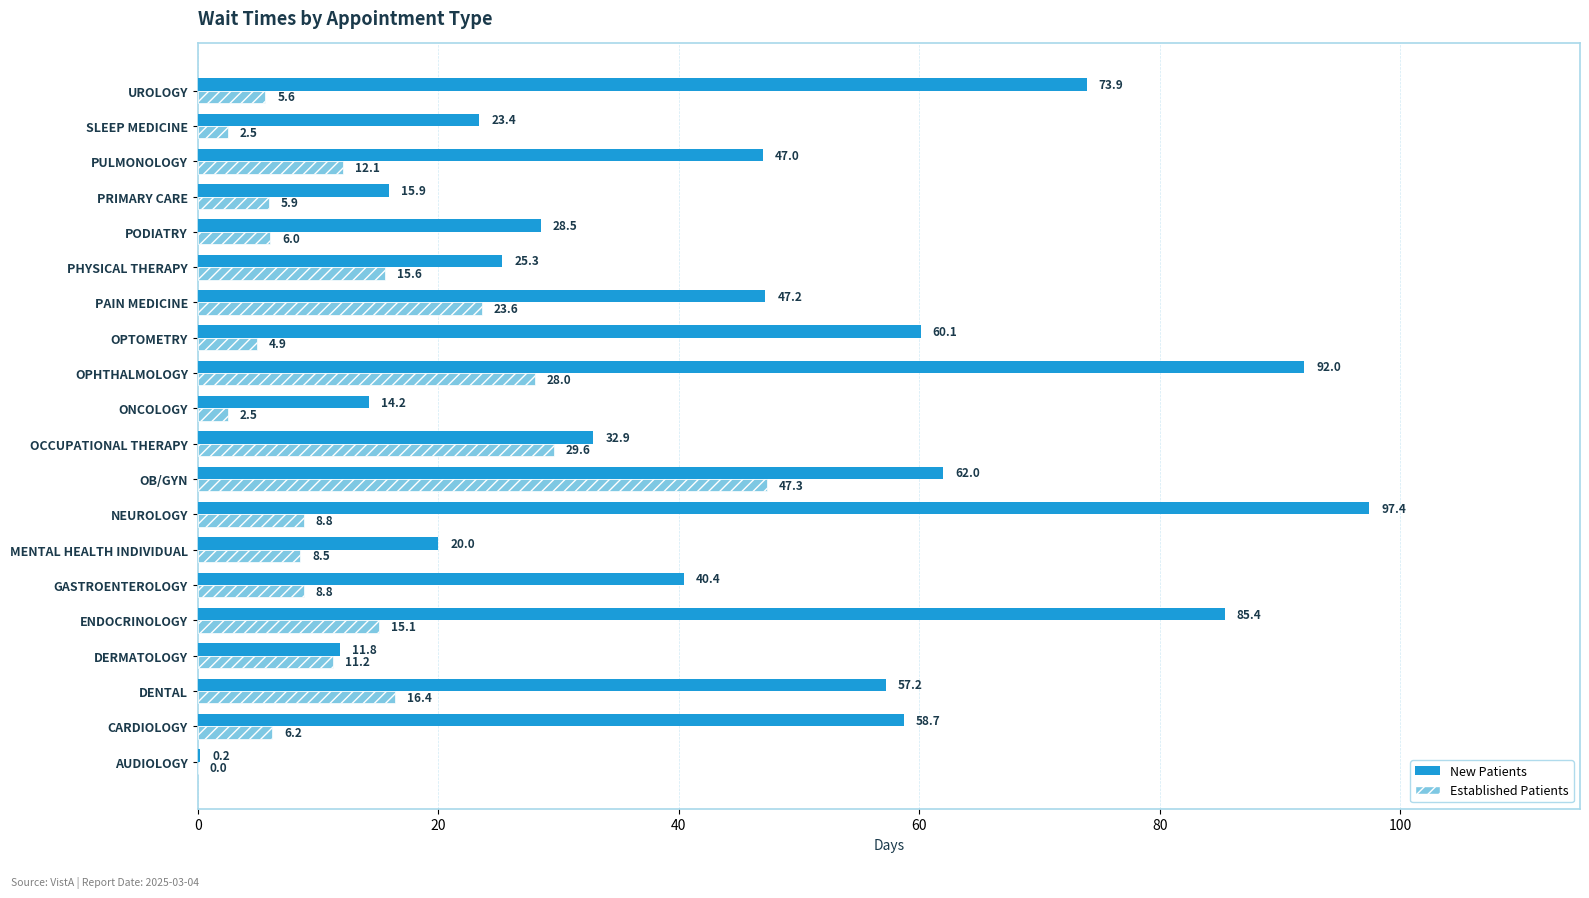

What is the sum of all New Patients values?

893.5